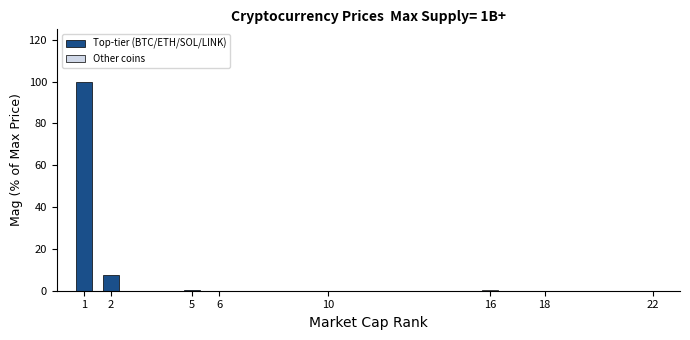

What is the sum of all values?

108.3